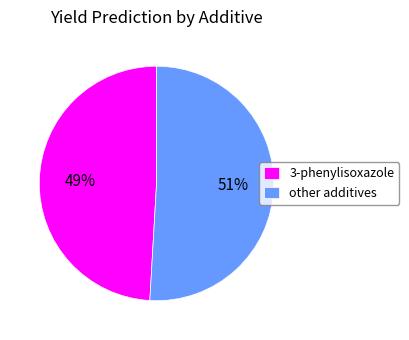

How many segments does this pie chart have?

2